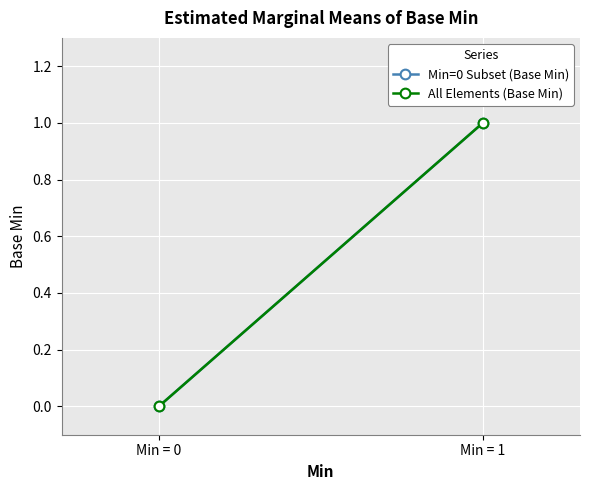

At which label is Min=0 Subset (Base Min) closest to 0?

Min = 0